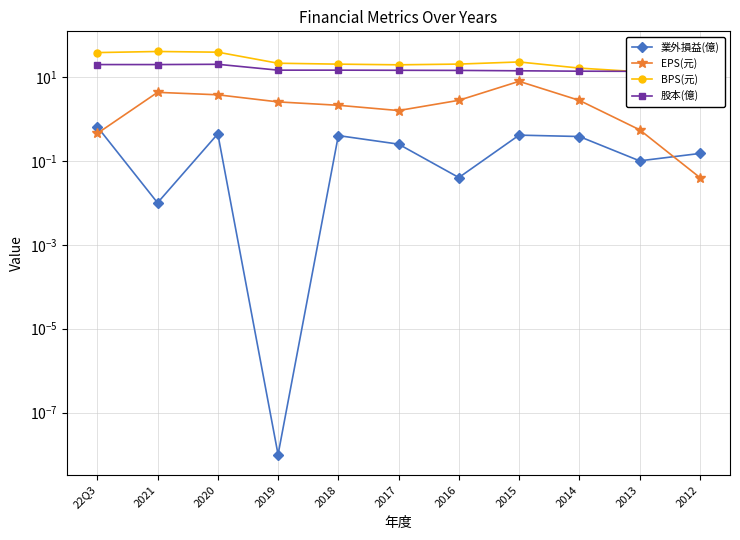

The value of EPS(元) at 2013 is 0.6. True or false?

True